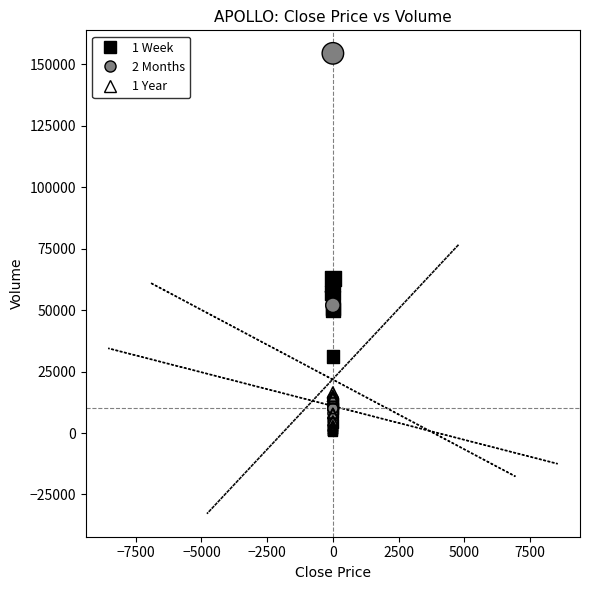

Which series reaches the maximum Y coordinate?

2 Months